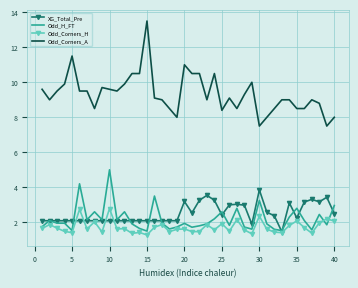

What is the difference between the maximum and minimum values in the Odd_Corners_H series?

1.5